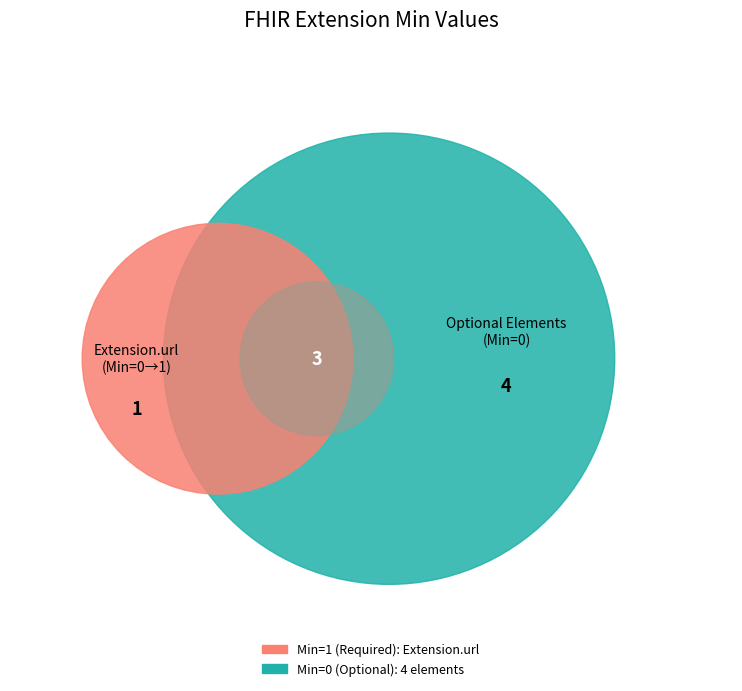

To the nearest percent, what is the average slice percentage?

20%